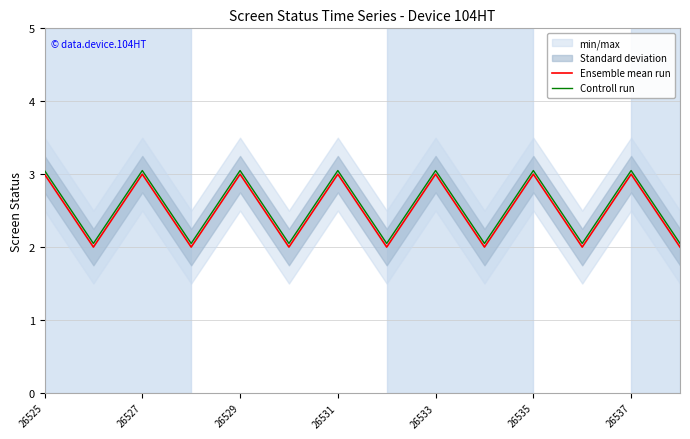

Reading left to right, what are all the values shown in this chart?

Ensemble mean run: 3.0	2.0	3.0	2.0	3.0	2.0	3.0	2.0	3.0	2.0	3.0	2.0	3.0	2.0
Controll run: 3.0	2.0	3.0	2.0	3.0	2.0	3.0	2.0	3.0	2.0	3.0	2.0	3.0	2.0